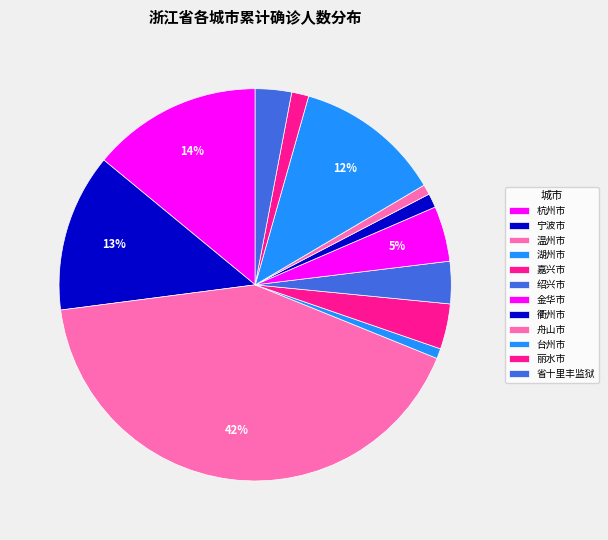

How many slices are in this pie chart?

12